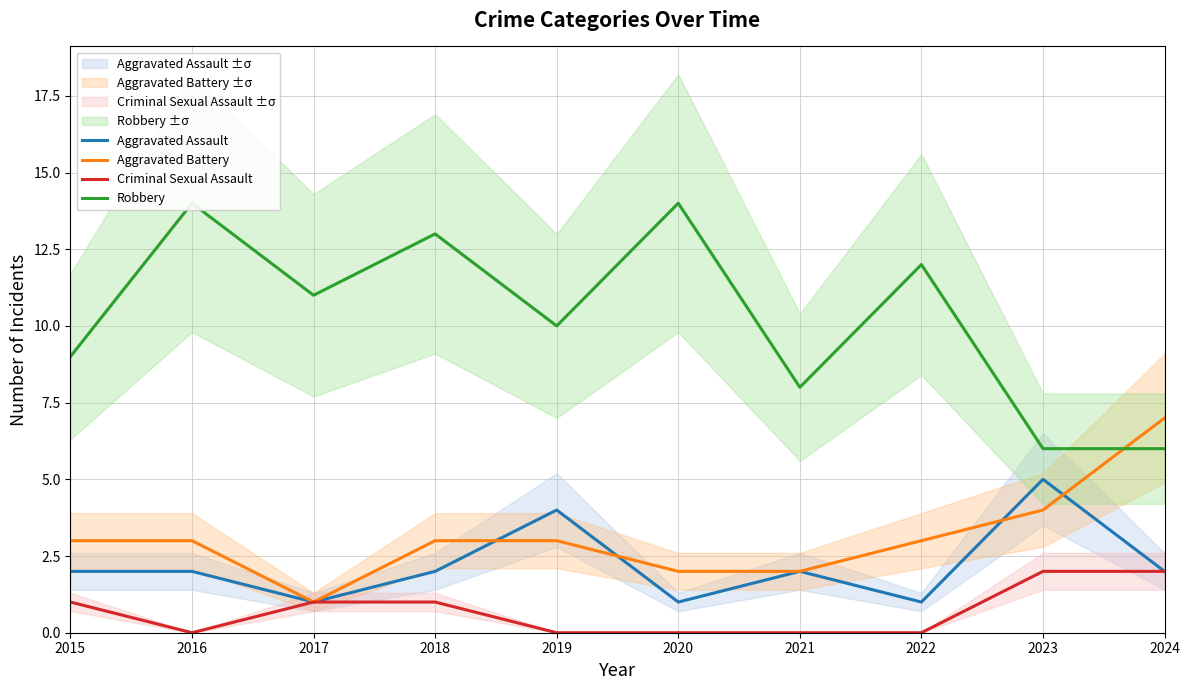

The value of Criminal Sexual Assault at 2017 is 1. True or false?

True